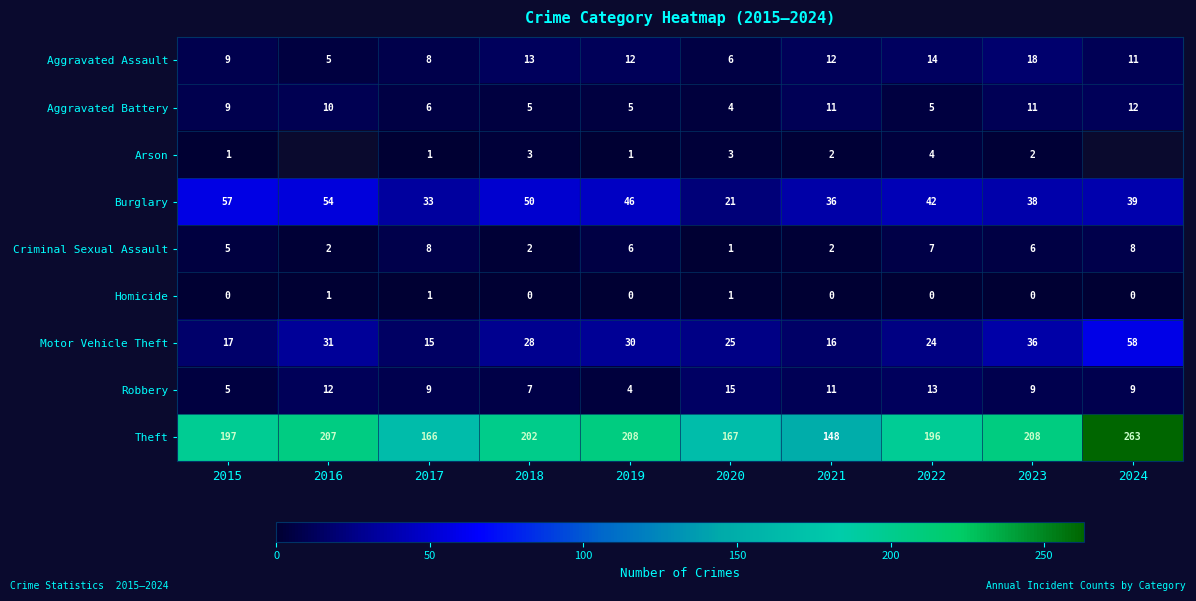

Between 2017 and 2019, which is larger?

2019